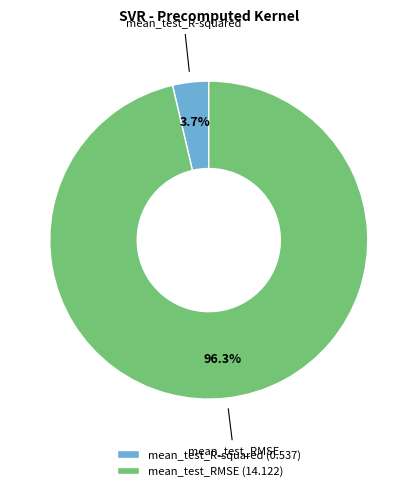

What is the total percentage of mean_test_R-squared and mean_test_RMSE?

100.0%